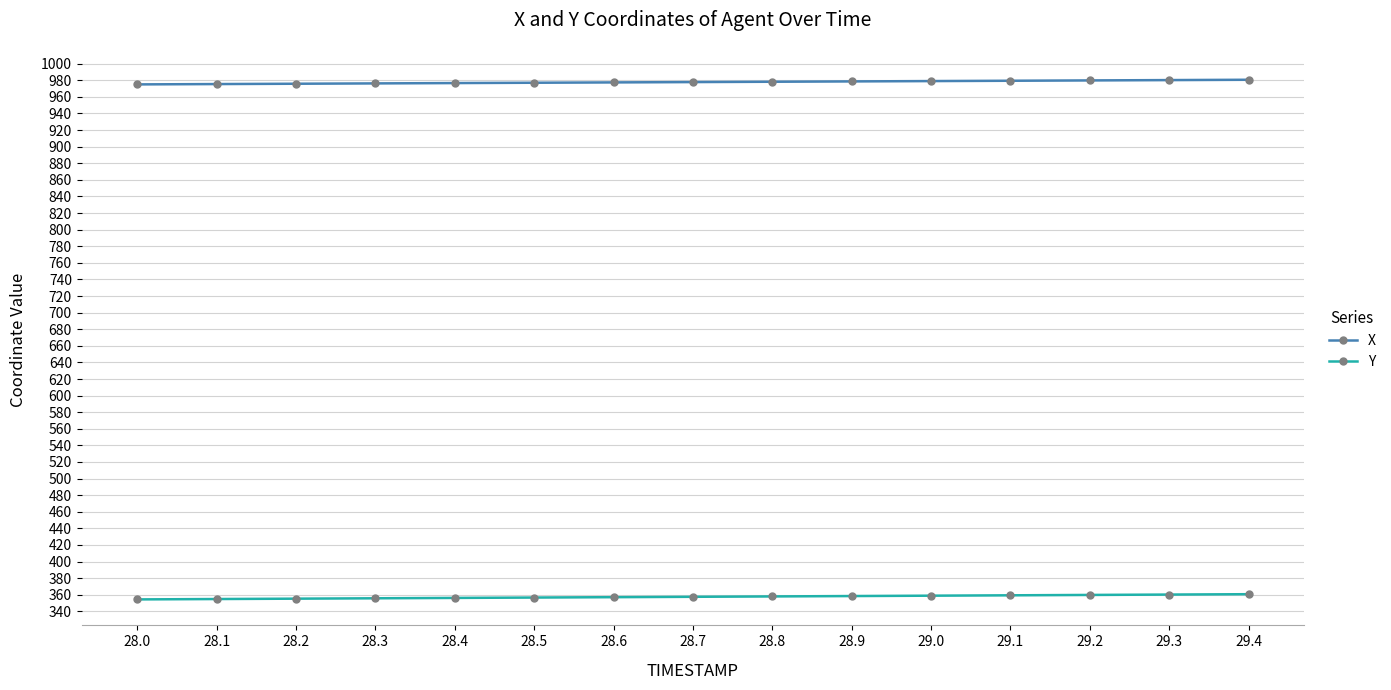

What value does the X series have at 28.5?

977.1